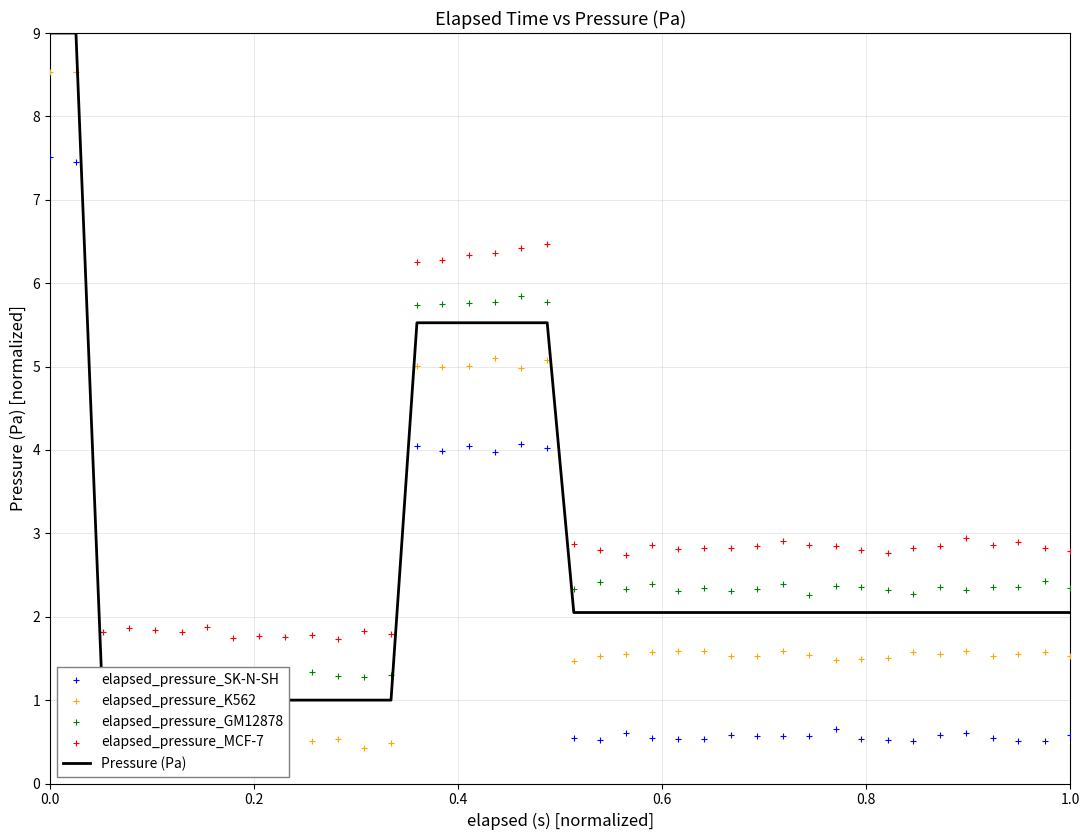

Which series has the largest total across all categories?

elapsed_pressure_MCF-7